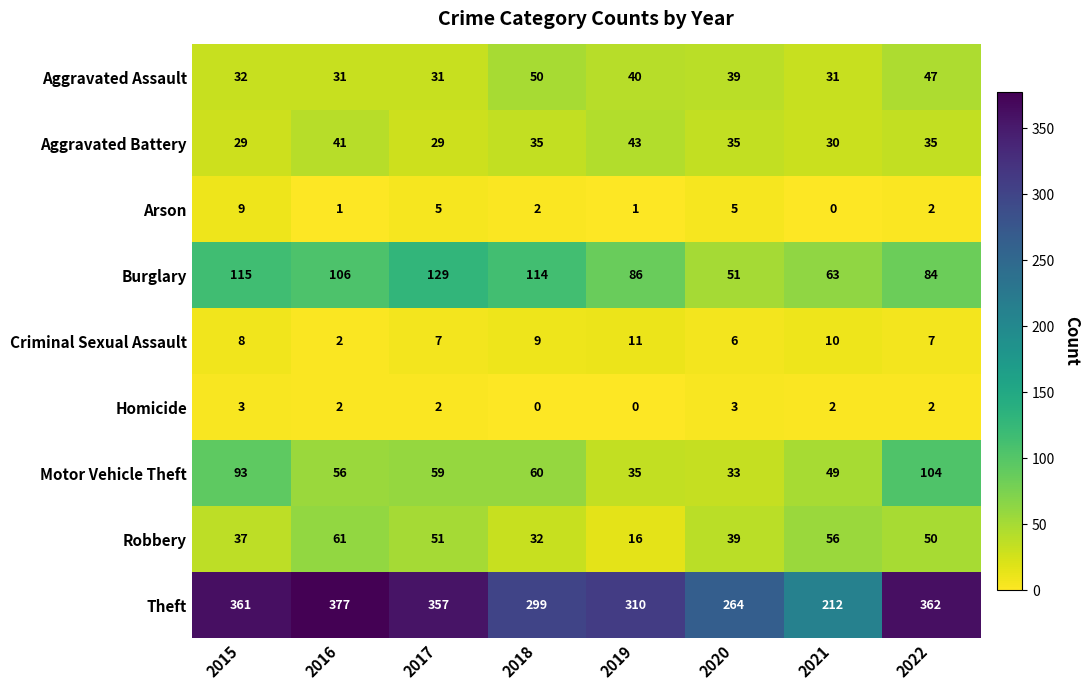

List the series in order of their peak value, highest first.

Theft, Burglary, Motor Vehicle Theft, Robbery, Aggravated Assault, Aggravated Battery, Criminal Sexual Assault, Arson, Homicide